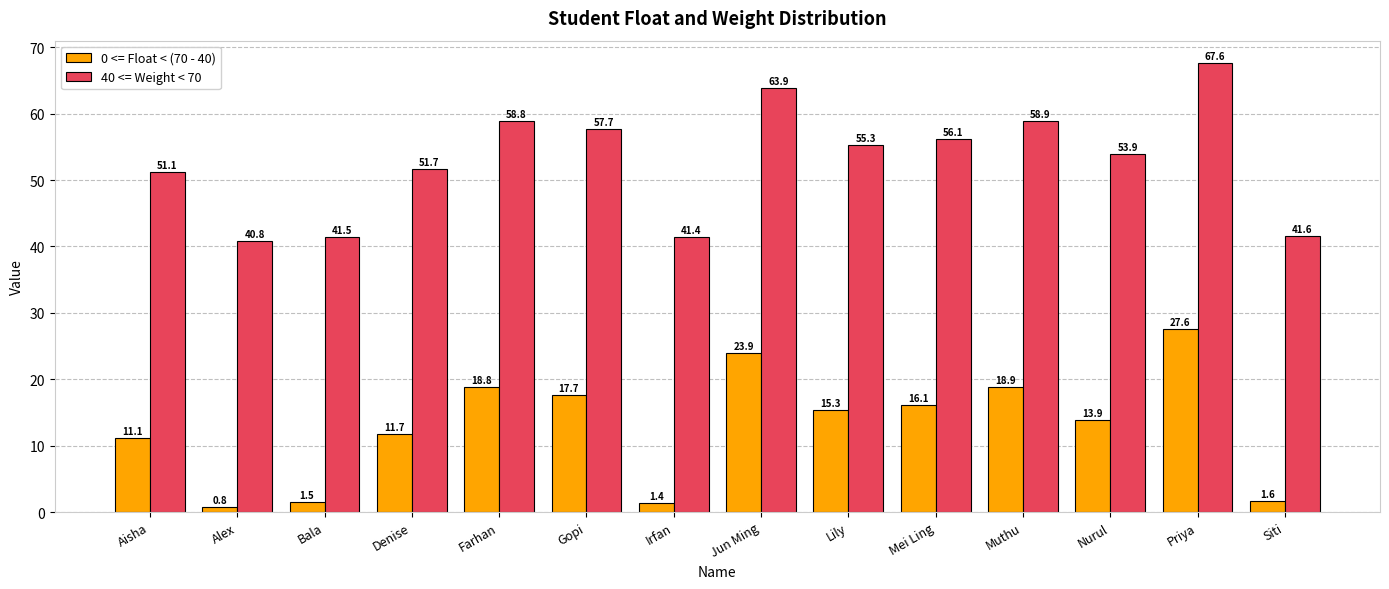

Is the value of 40 <= Weight < 70 at Siti greater than the value of 0 <= Float < (70 - 40) at Nurul?

Yes